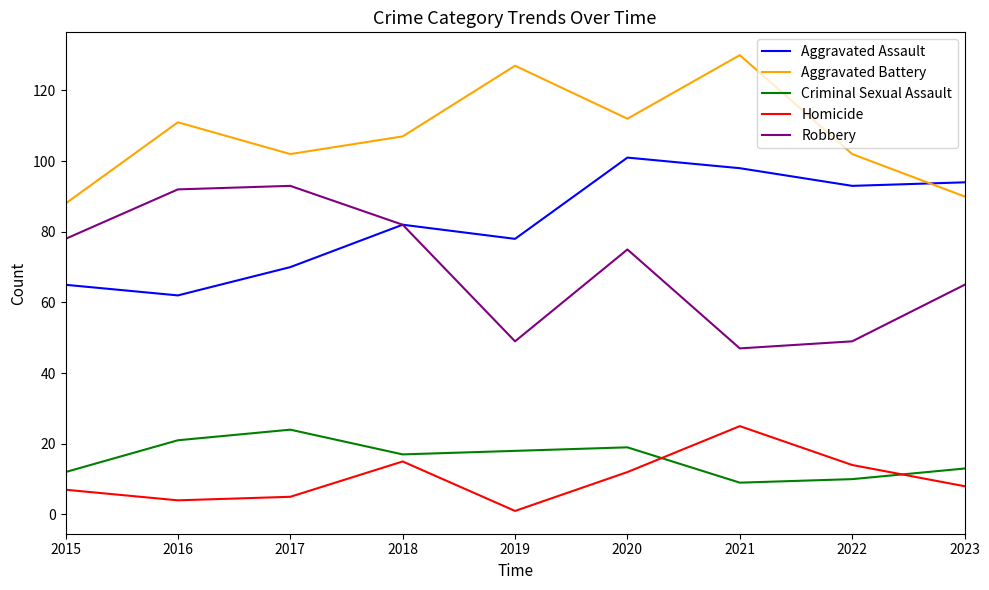

Is the value of Robbery at 2020 greater than the value of Homicide at 2023?

Yes